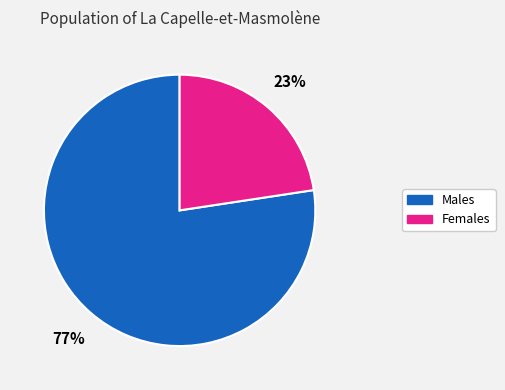

Approximately how many times larger is the value at Females compared to Males?

0.3